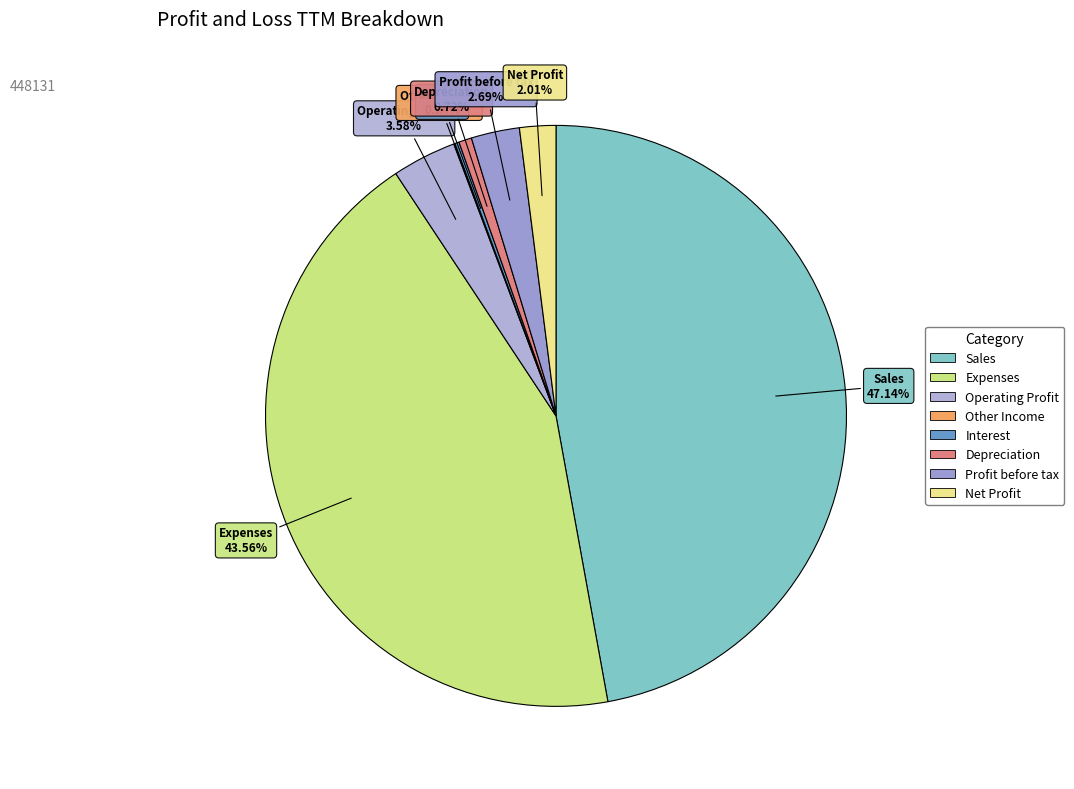

Which has a higher value, Operating Profit or Profit before tax?

Operating Profit